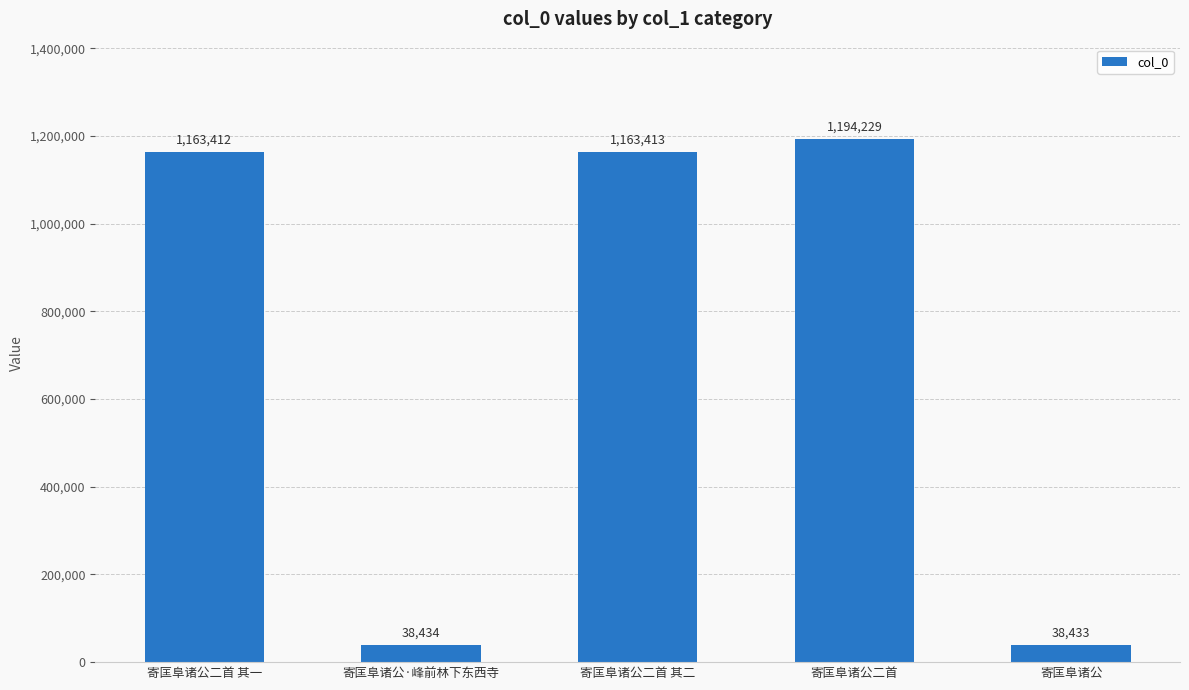

What value does the data have at 寄匡阜诸公二首?

1194229